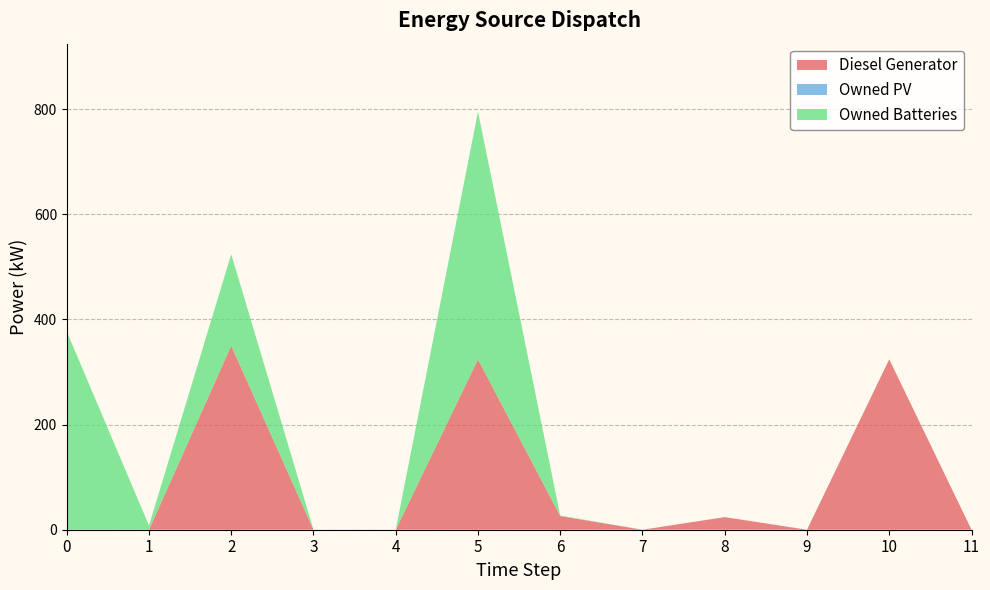

At how many categories does at least one series exceed 336?

3